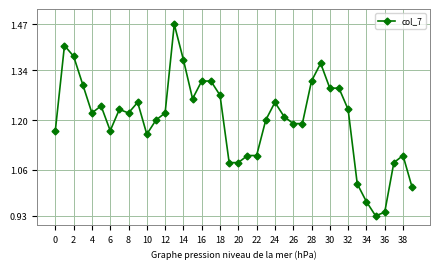

Count the number of categories in the chart.

40